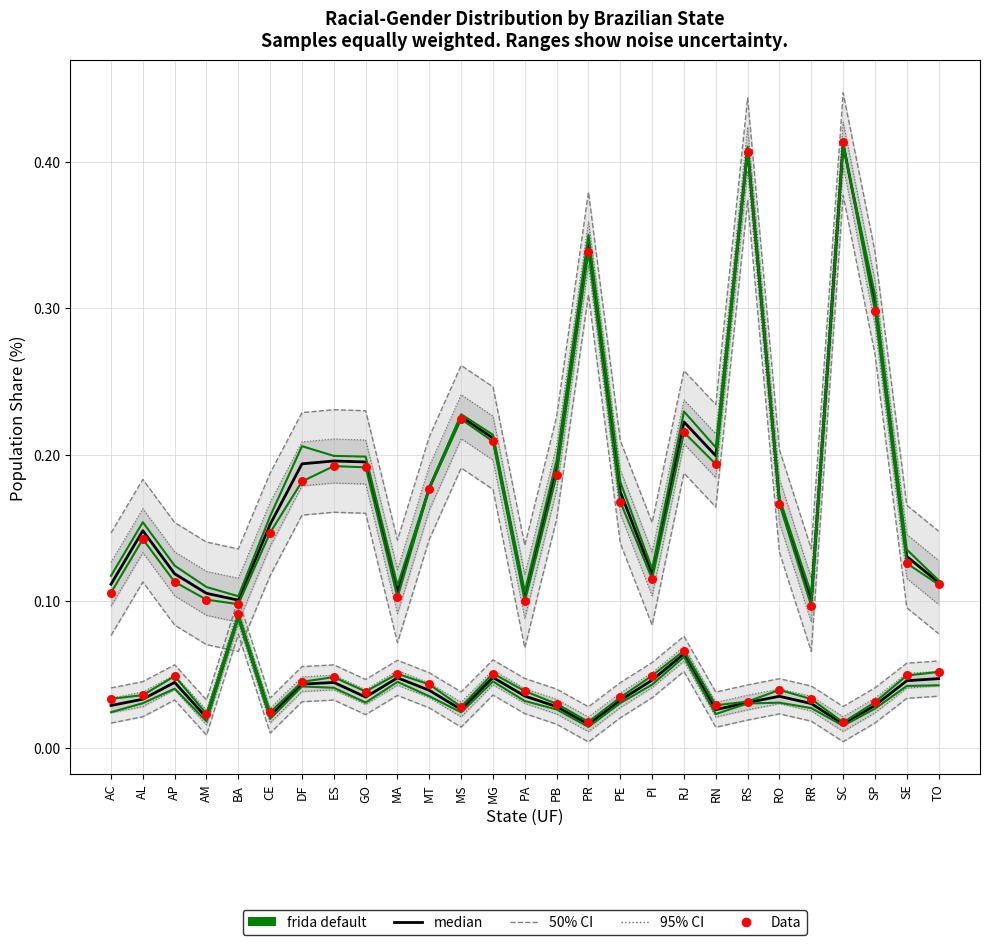

Is the value of frida default (BrancaMasculino%) at PE greater than the value of Data (BrancaMasculino%) at PI?

Yes